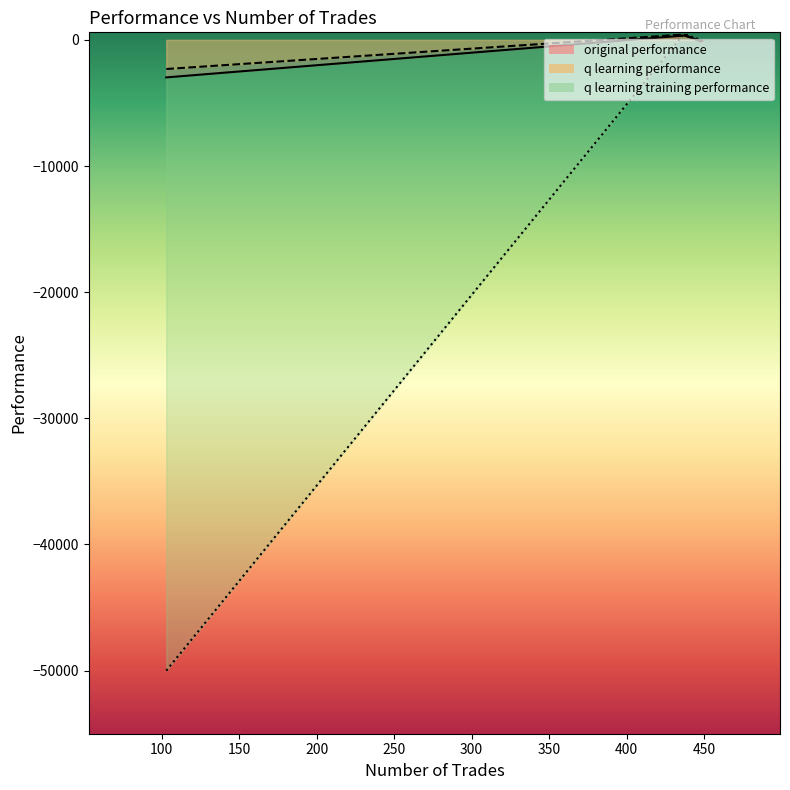

The value of q learning performance at 449 is -194.0. True or false?

True